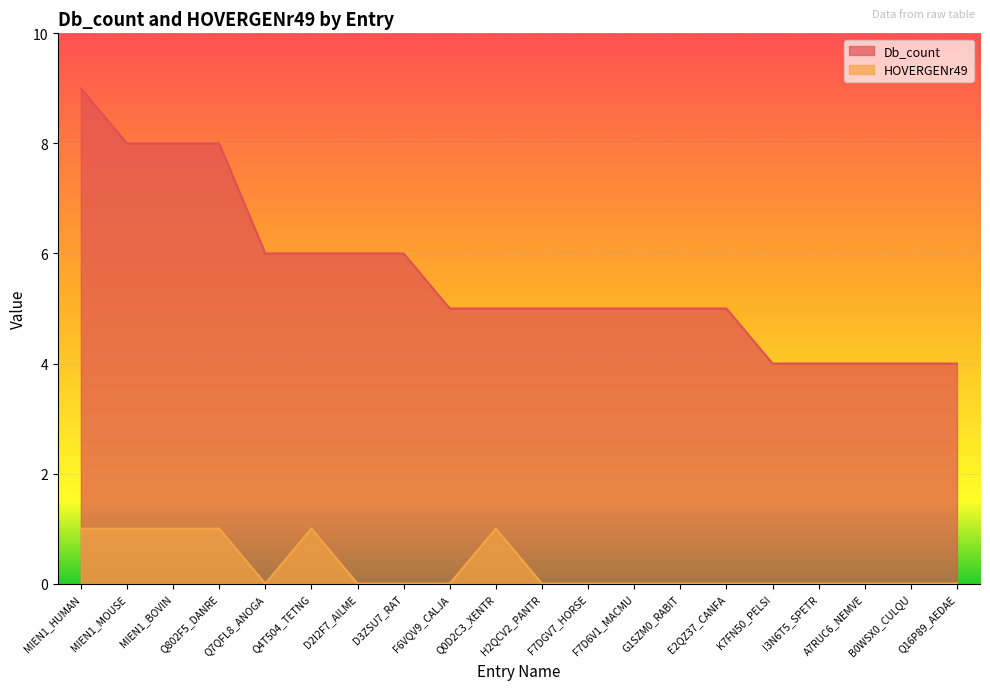

List the labels in order of Db_count value, largest first.

MIEN1_HUMAN, MIEN1_MOUSE, MIEN1_BOVIN, Q802F5_DANRE, Q7QFL8_ANOGA, Q4T504_TETNG, D2I2F7_AILME, D3ZSU7_RAT, F6VQV9_CALJA, Q0D2C3_XENTR, H2QCV2_PANTR, F7DGV7_HORSE, F7D6V1_MACMU, G1SZM0_RABIT, E2QZ37_CANFA, K7FN50_PELSI, I3N6T5_SPETR, A7RUC6_NEMVE, B0WSX0_CULQU, Q16P89_AEDAE